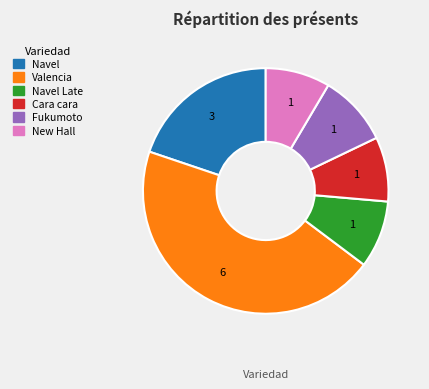

Count the number of slices in the pie.

6